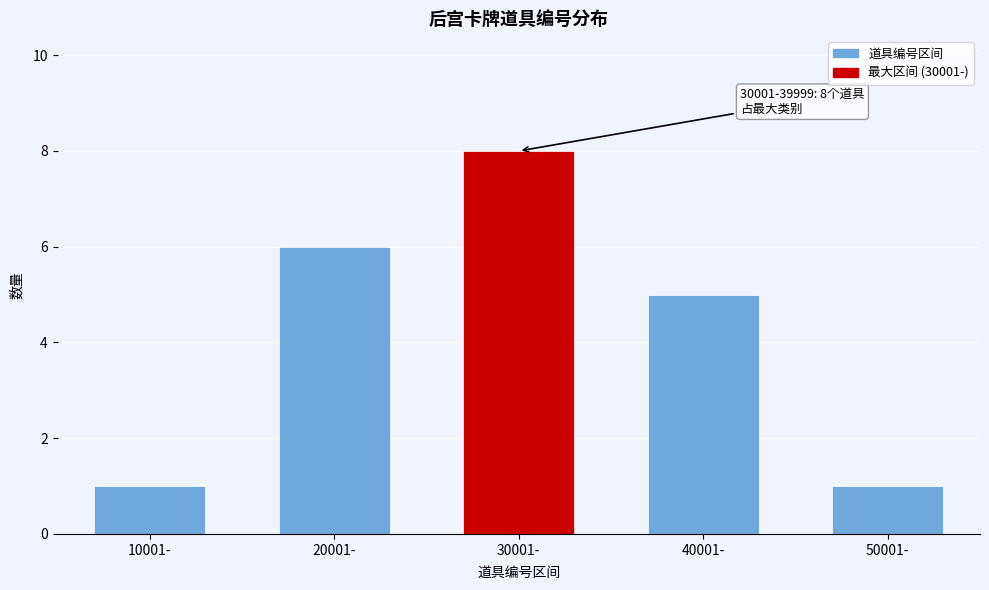

Reading left to right, extract all data points from this chart.

10001-=1	20001-=6	30001-=8	40001-=5	50001-=1